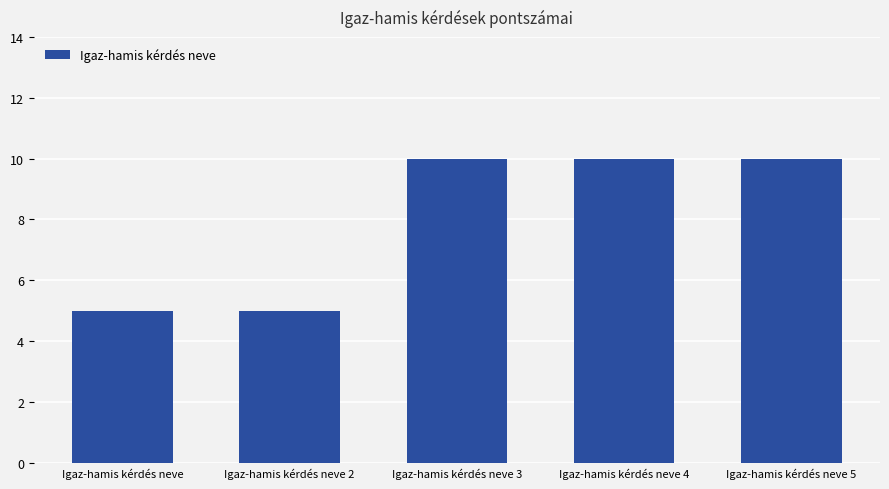

What is the difference between the values at Igaz-hamis kérdés neve 5 and Igaz-hamis kérdés neve?

5